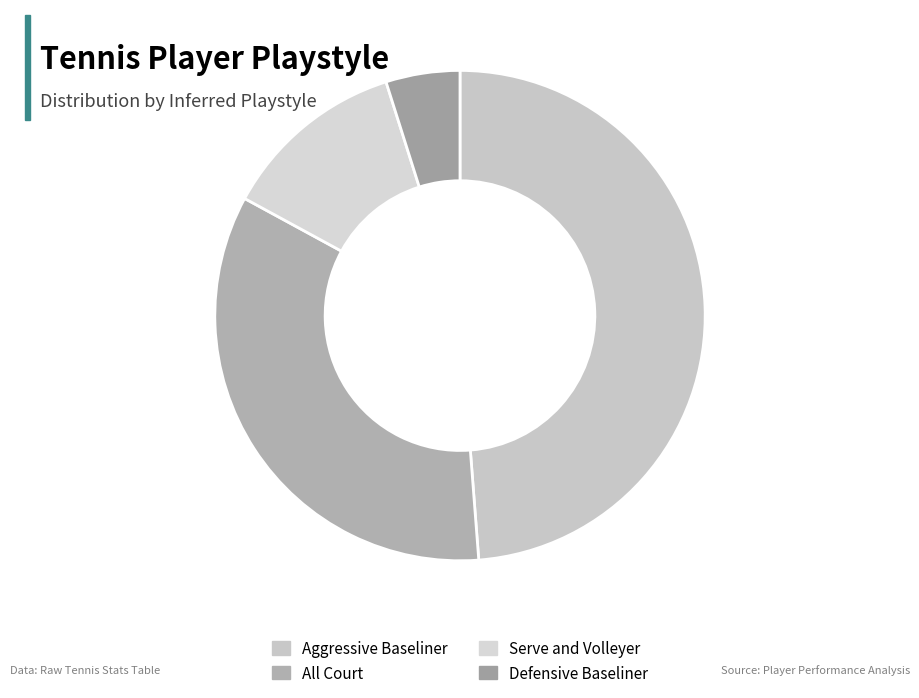

Is there a majority slice in this chart?

No